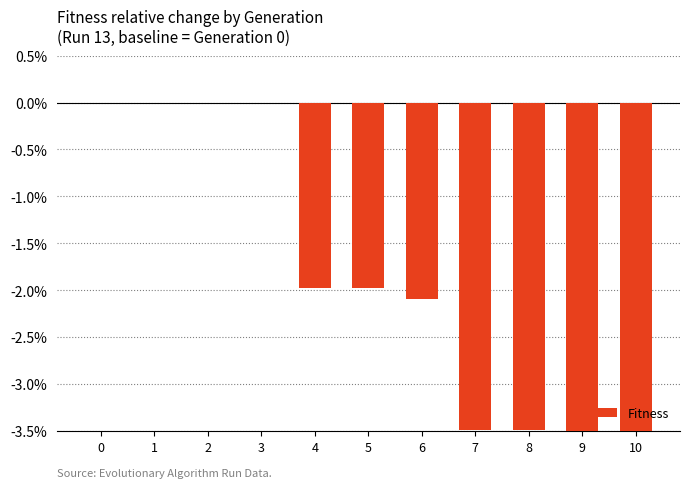

Count the values in the range -3 to 0.

7